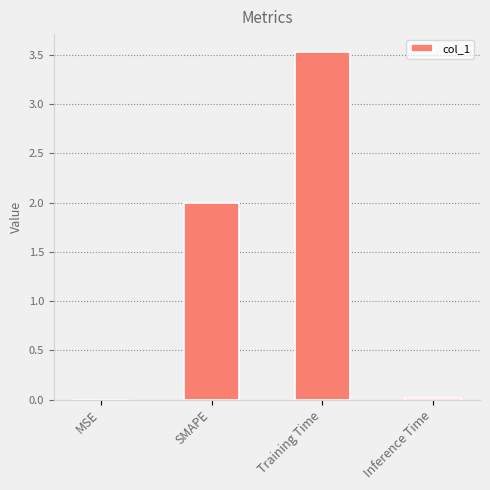

True or false: the data shows 2.4 at Training Time.

False